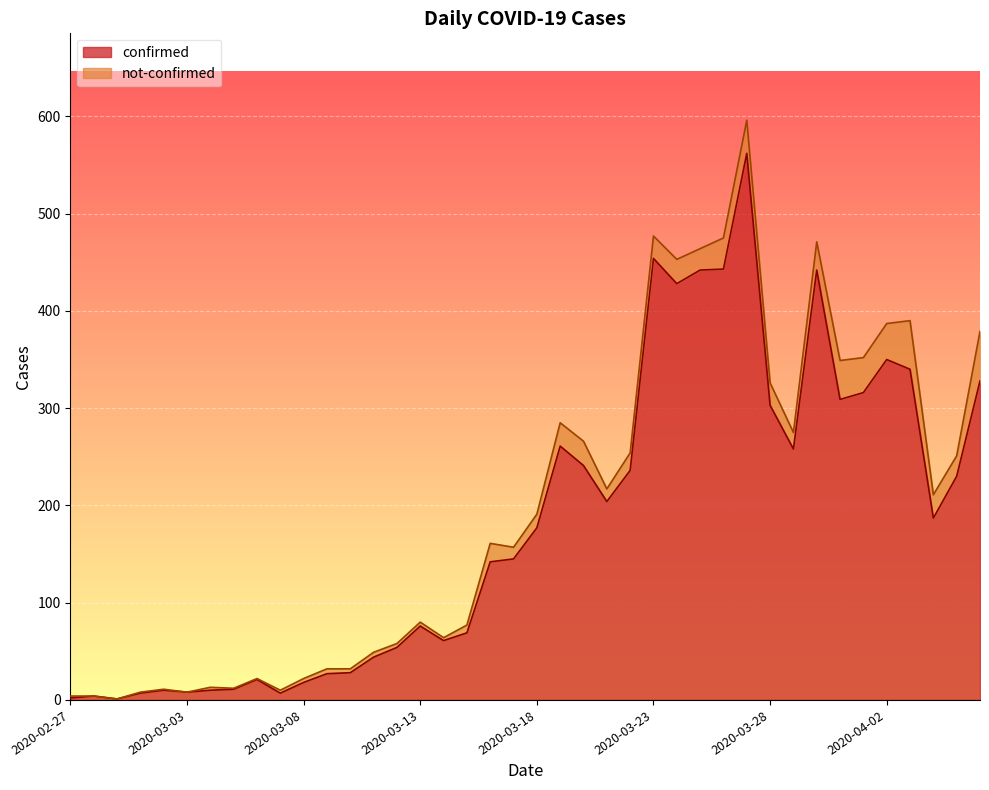

Rank the categories by value from lowest to highest.

2020-02-29, 2020-02-27, 2020-02-28, 2020-03-01, 2020-03-07, 2020-03-03, 2020-03-02, 2020-03-04, 2020-03-05, 2020-03-08, 2020-03-06, 2020-03-09, 2020-03-10, 2020-03-11, 2020-03-12, 2020-03-14, 2020-03-15, 2020-03-13, 2020-03-16, 2020-03-17, 2020-03-18, 2020-04-04, 2020-03-21, 2020-04-05, 2020-03-22, 2020-03-20, 2020-03-29, 2020-03-19, 2020-03-28, 2020-03-31, 2020-04-01, 2020-04-06, 2020-04-03, 2020-04-02, 2020-03-24, 2020-03-25, 2020-03-30, 2020-03-26, 2020-03-23, 2020-03-27